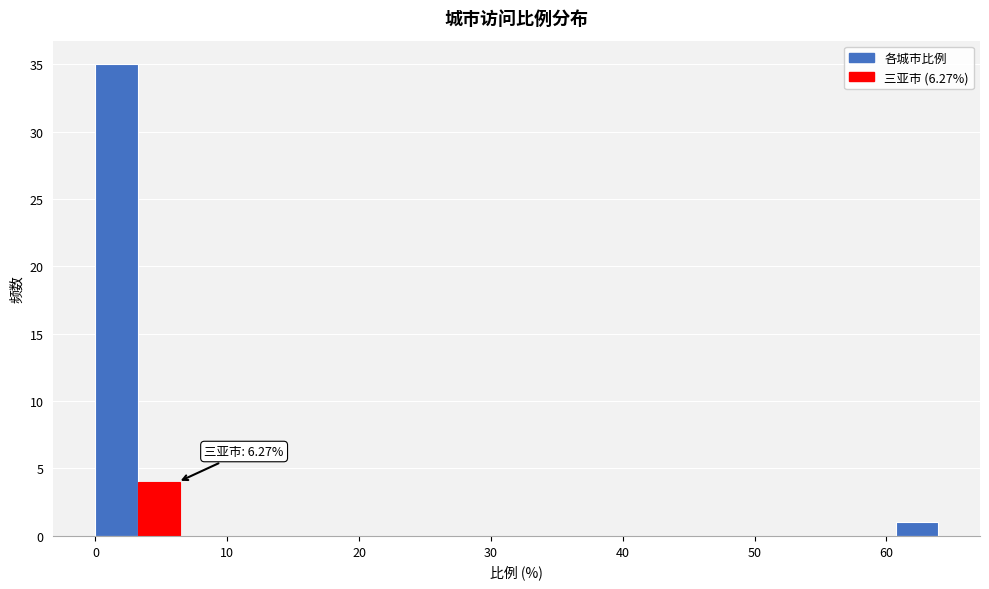

Read against the x-axis, roughly where is the centre of the tallest bar?

2